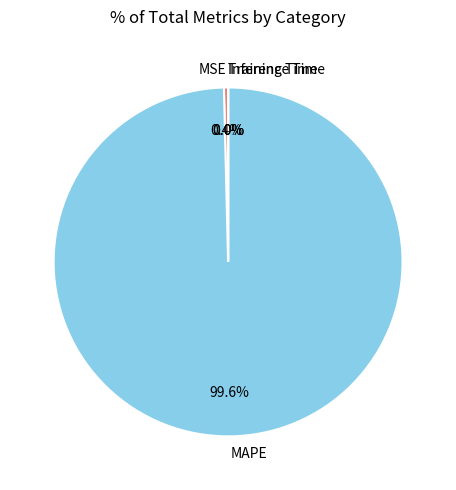

Which category has the biggest portion of the pie?

MAPE